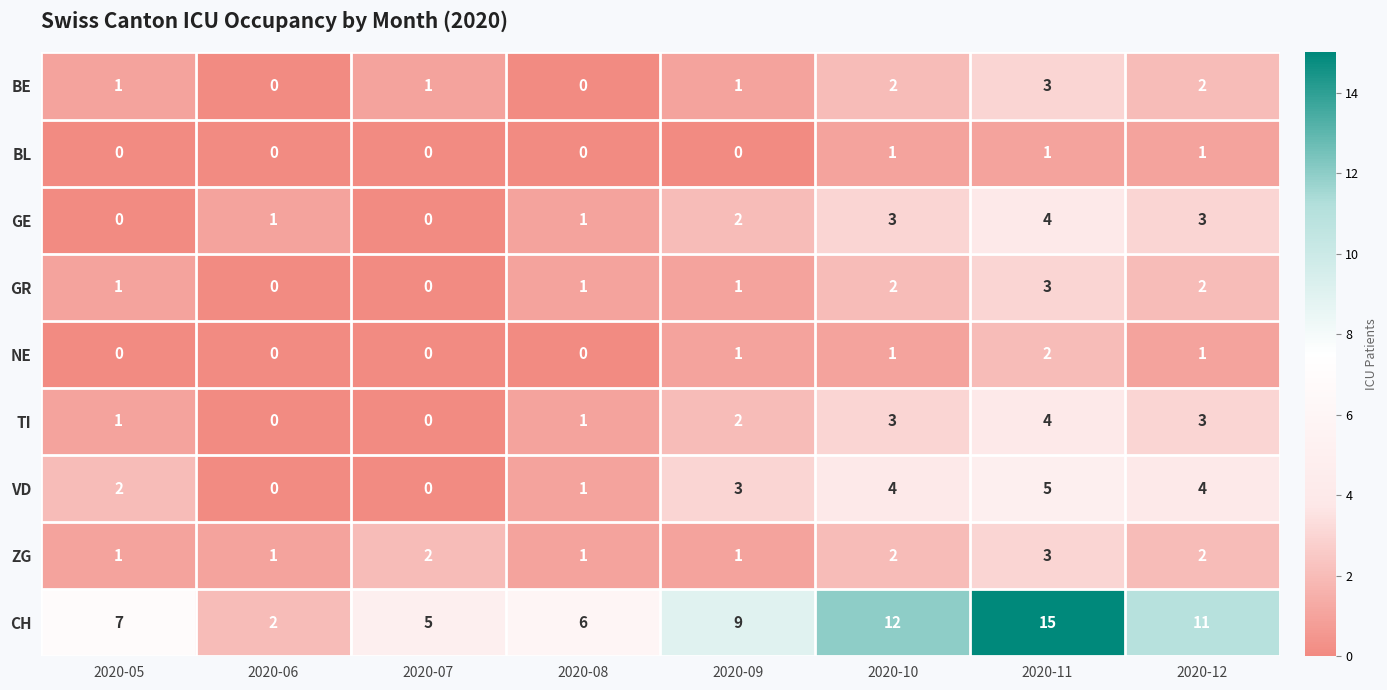

What is the greatest value displayed?

15